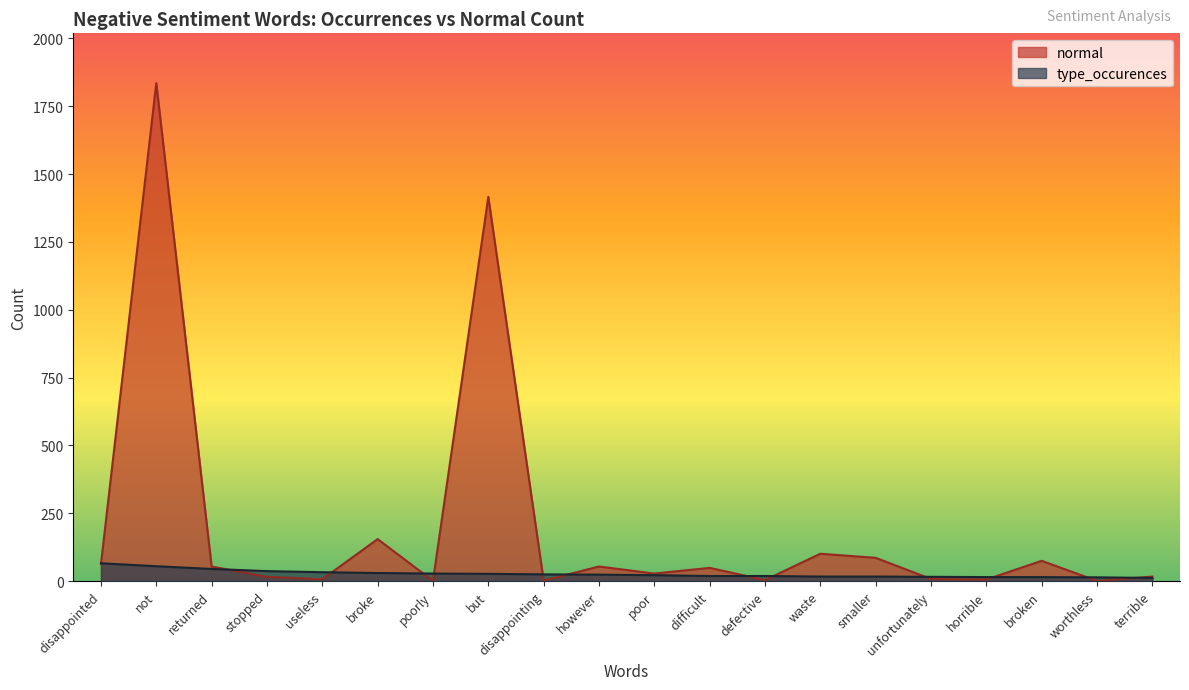

Where do normal and type_occurences first cross each other?

disappointed and not